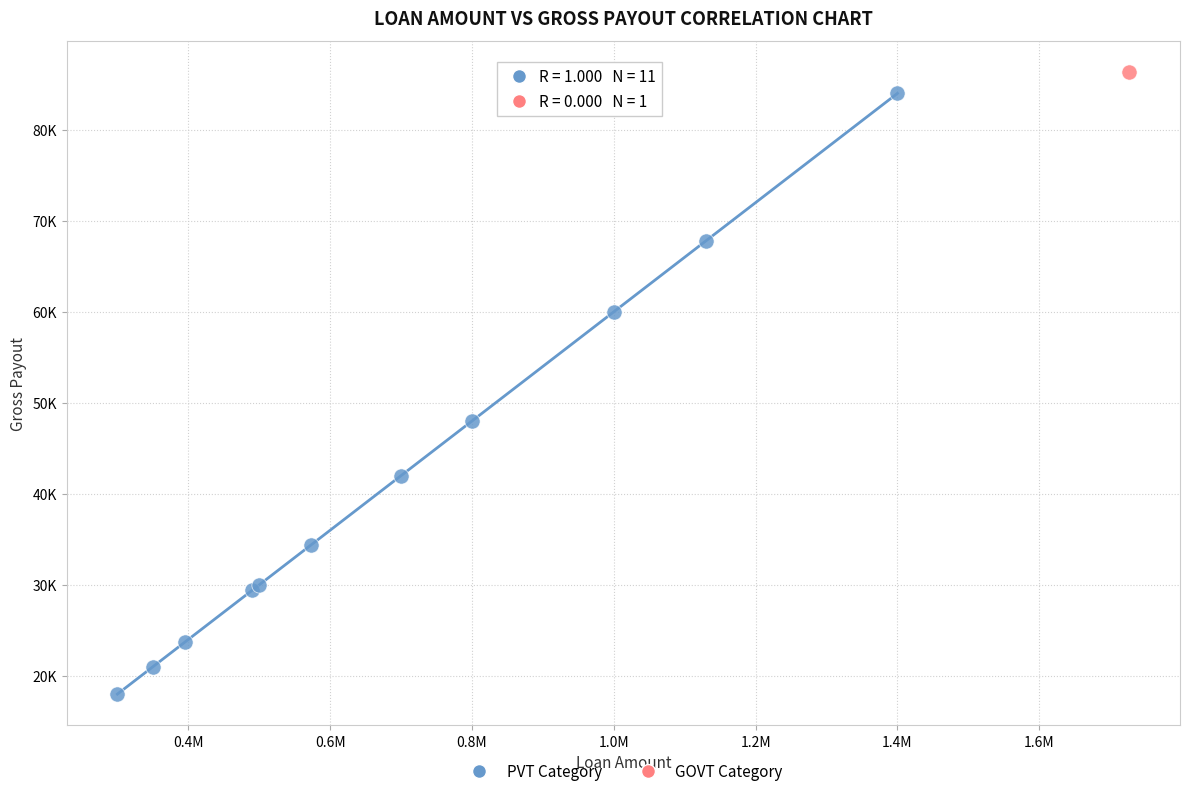

What are all the series names shown in the legend?

PVT Category, GOVT Category